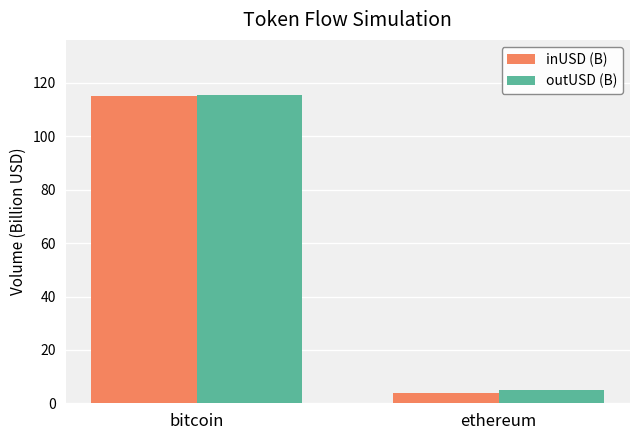

Are the bars grouped side by side (vs. stacked)?

Yes